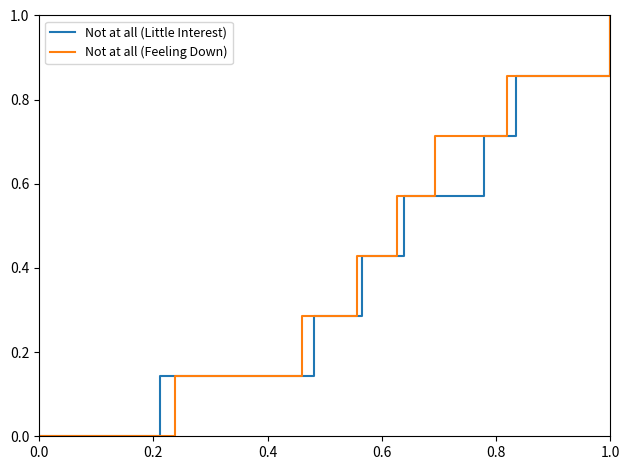

How many categories are shown in the chart?

8